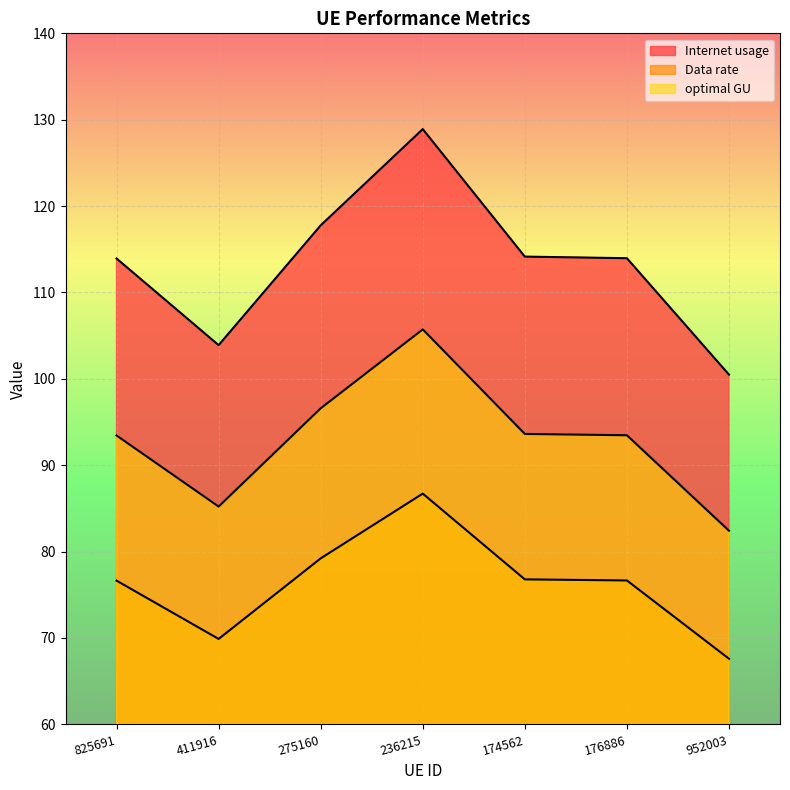

What is the approximate value of Data rate at 411916?

69.9